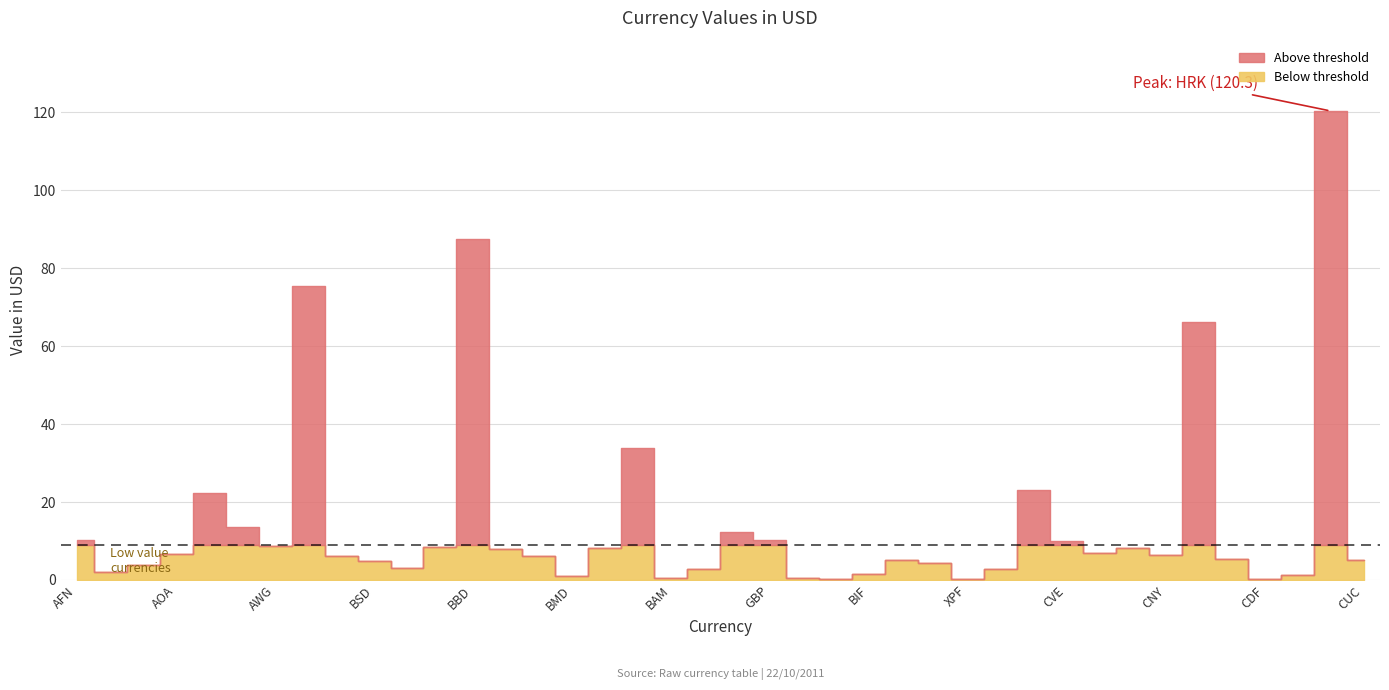

What value does the data have at CUC?

5.0